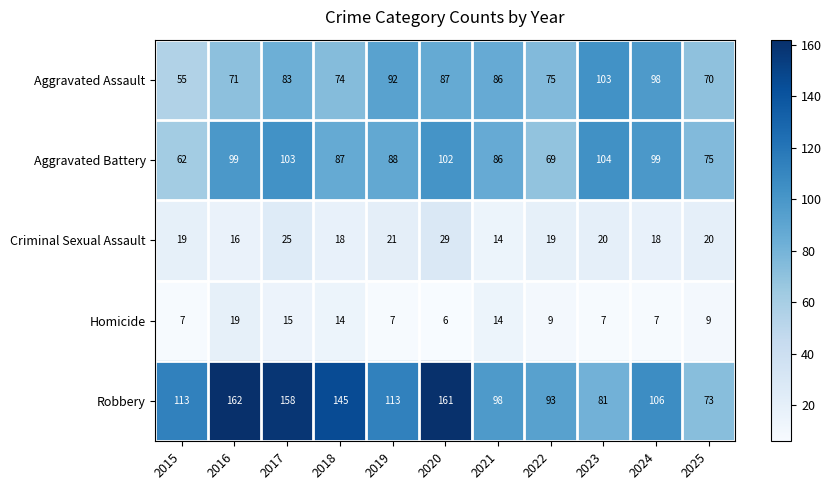

At which label does Homicide first exceed 9?

2016